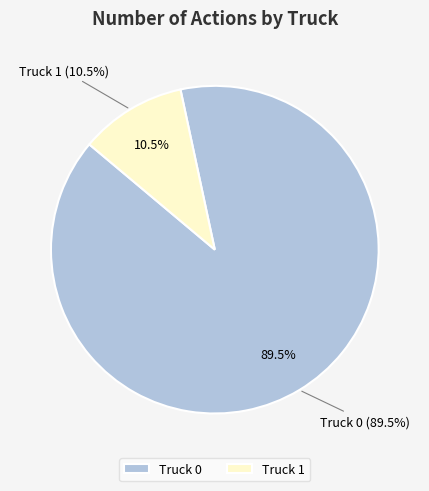

What is the majority slice?

Truck 0